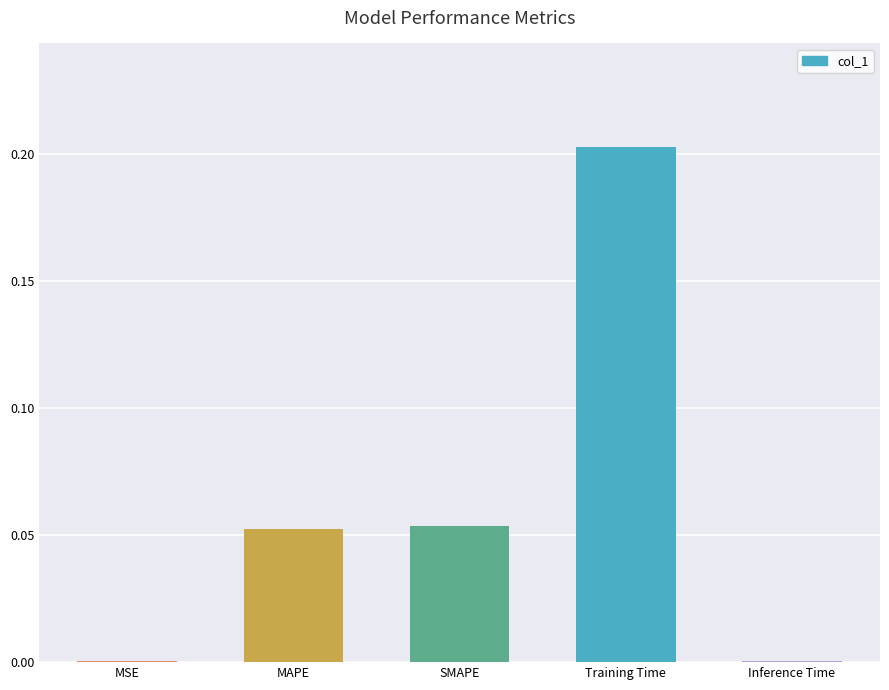

What is the change in value from SMAPE to Training Time?

+0.1